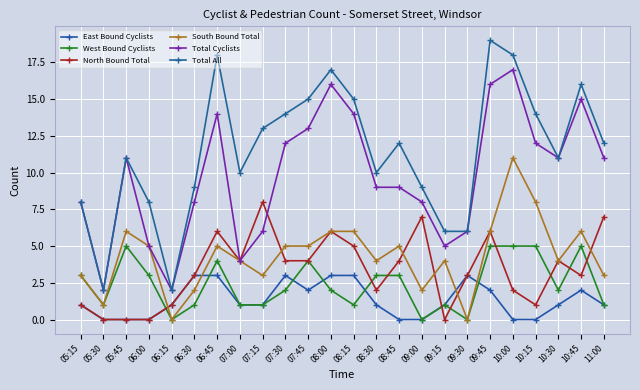

How many distinct data groups are displayed?

6